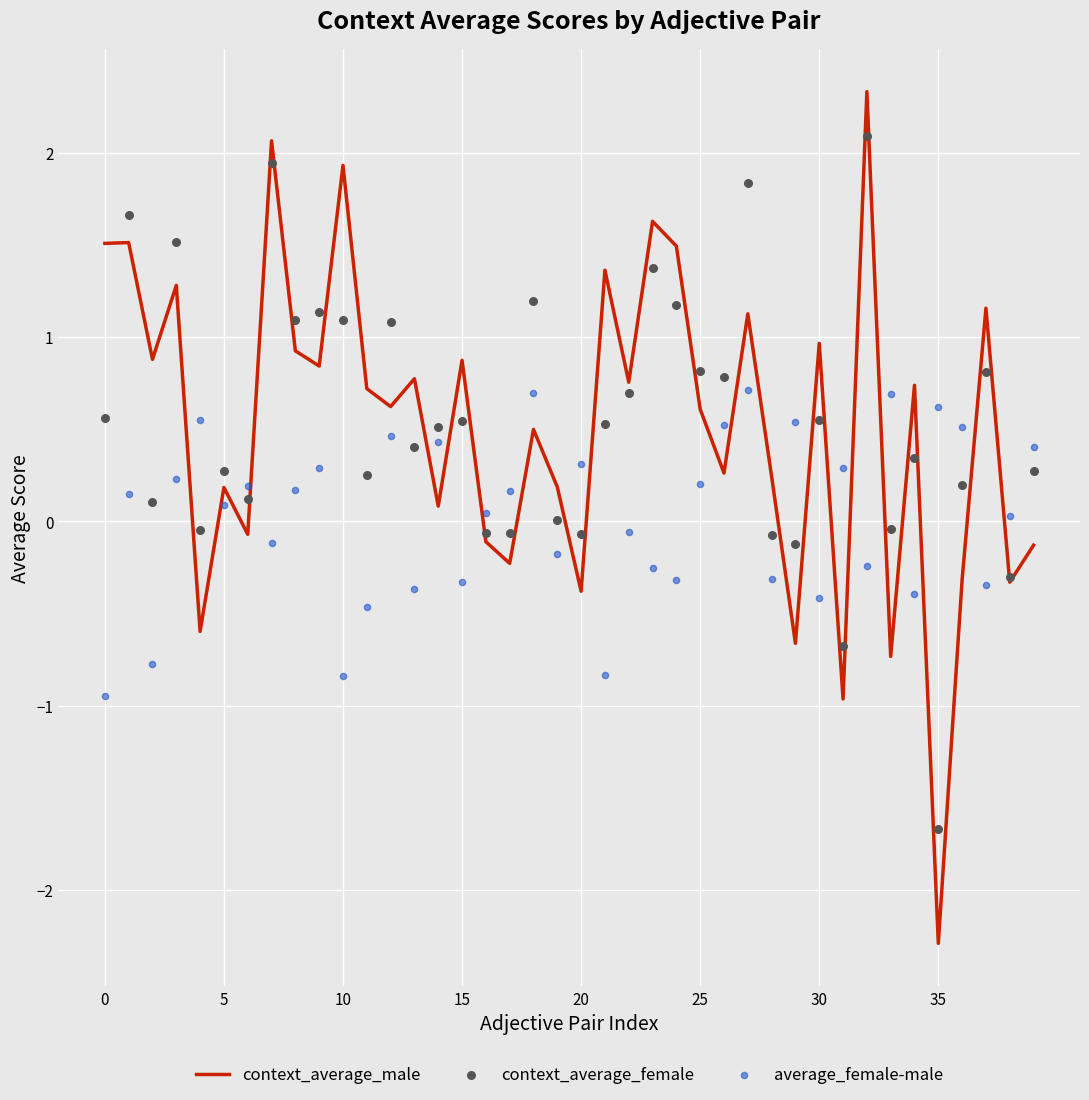

Is the value of context_average_male at 25 greater than the value of average_female-male at 34?

Yes